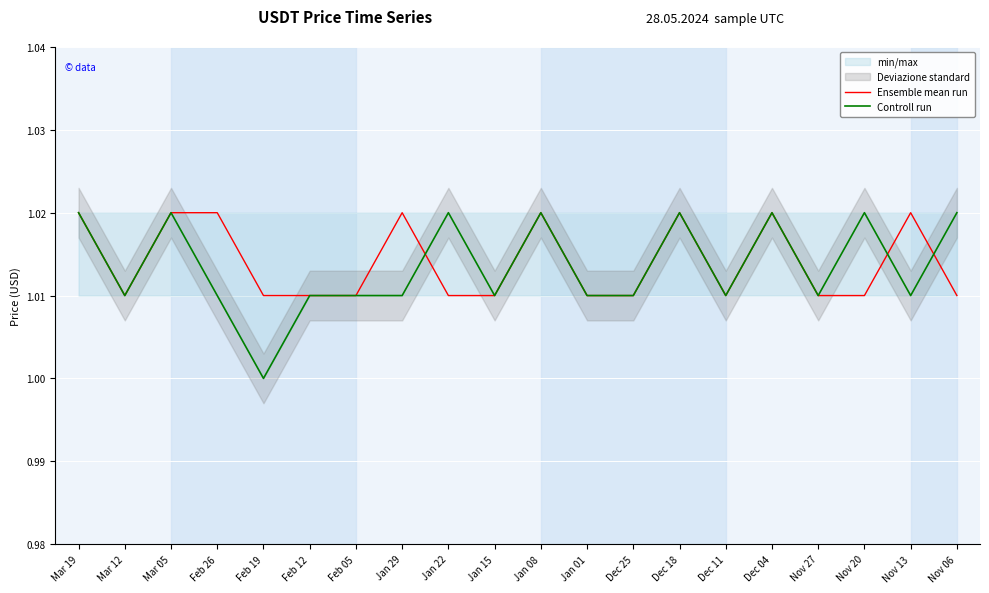

Reading right to left, extract all data points from this chart.

Ensemble mean run: Nov 06=1.0	Nov 13=1.0	Nov 20=1.0	Nov 27=1.0	Dec 04=1.0	Dec 11=1.0	Dec 18=1.0	Dec 25=1.0	Jan 01=1.0	Jan 08=1.0	Jan 15=1.0	Jan 22=1.0	Jan 29=1.0	Feb 05=1.0	Feb 12=1.0	Feb 19=1.0	Feb 26=1.0	Mar 05=1.0	Mar 12=1.0	Mar 19=1.0
Controll run: Nov 06=1.0	Nov 13=1.0	Nov 20=1.0	Nov 27=1.0	Dec 04=1.0	Dec 11=1.0	Dec 18=1.0	Dec 25=1.0	Jan 01=1.0	Jan 08=1.0	Jan 15=1.0	Jan 22=1.0	Jan 29=1.0	Feb 05=1.0	Feb 12=1.0	Feb 19=1.0	Feb 26=1.0	Mar 05=1.0	Mar 12=1.0	Mar 19=1.0